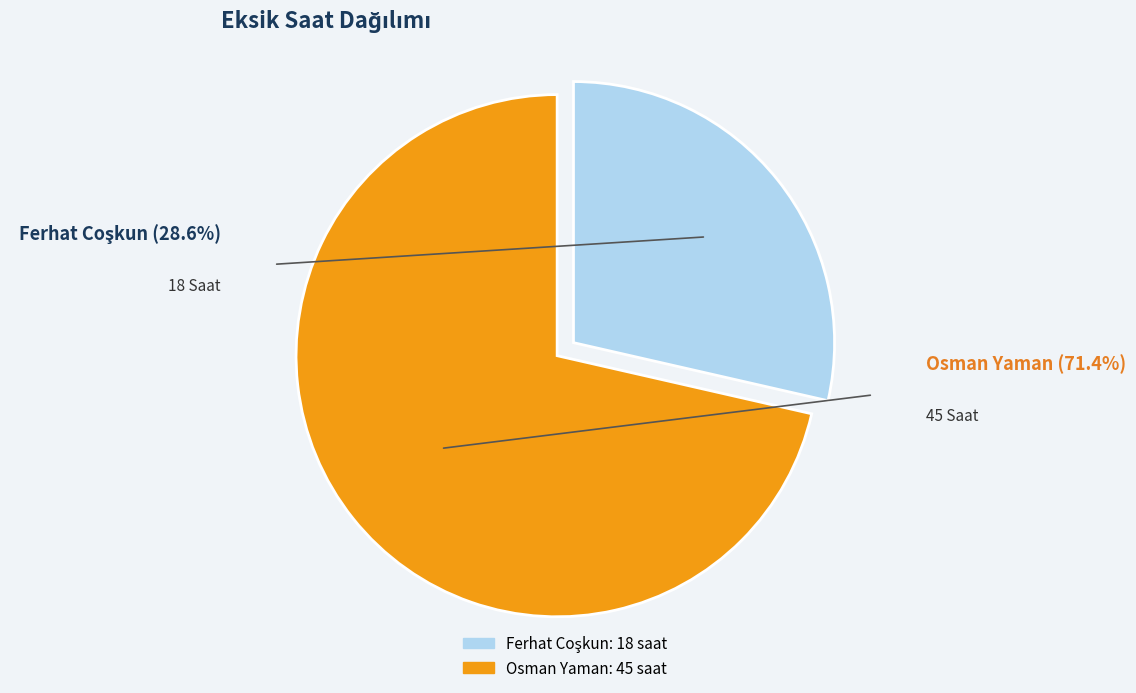

Which category accounts for the majority?

Osman Yaman